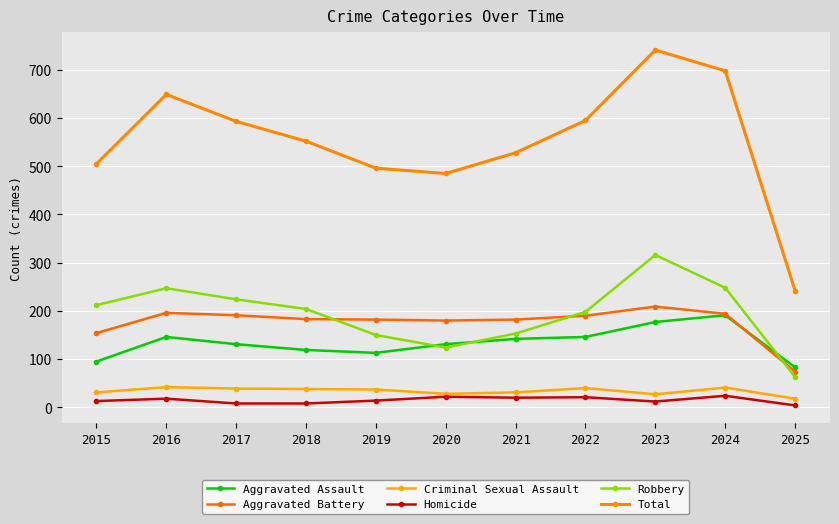

What is the sum of the Robbery values at 2018 and 2016?

451